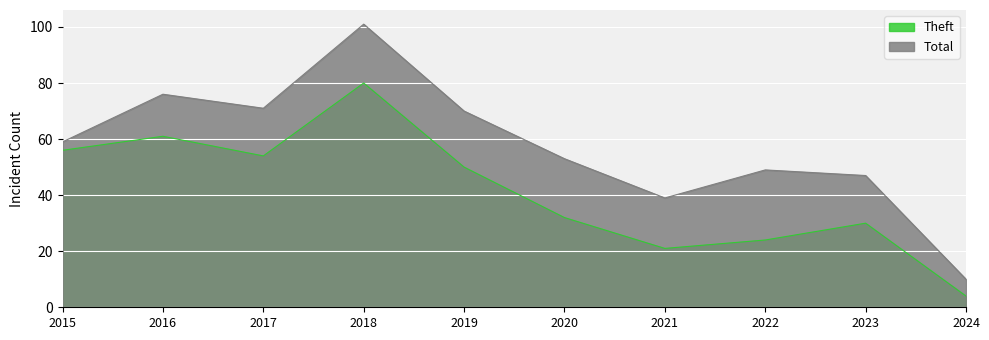

How many data points in Theft are less than 50?

5